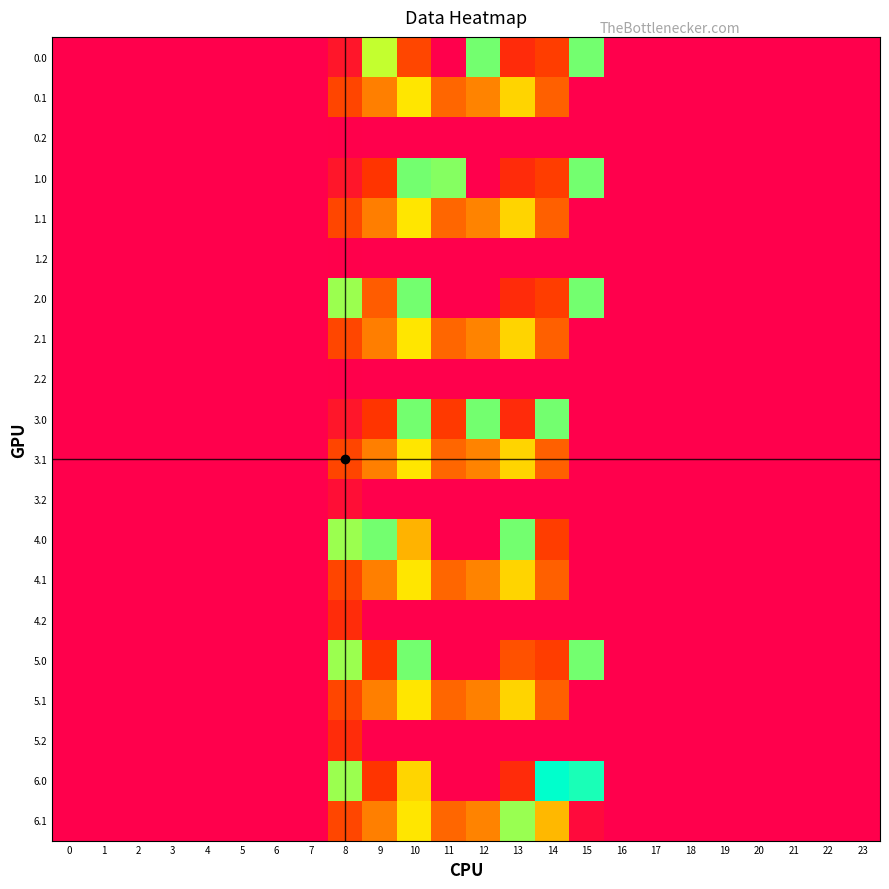

Reading left to right, transcribe all the data shown in this chart.

0.0: 0=0.0	1=0.0	2=0.0	3=0.0	4=0.0	5=0.0	6=0.0	7=0.0	8=63.9	9=471.7	10=184.0	11=0.0	12=517.0	13=126.2	14=167.4	15=517.0	16=0.0	17=0.0	18=0.0	19=0.0	20=0.0	21=0.0	22=0.0	23=0.0
0.1: 0=0.0	1=0.0	2=0.0	3=0.0	4=0.0	5=0.0	6=0.0	7=0.0	8=181.2	9=291.8	10=409.5	11=245.0	12=296.9	13=389.9	14=232.8	15=0.0	16=0.0	17=0.0	18=0.0	19=0.0	20=0.0	21=0.0	22=0.0	23=0.0
0.2: 0=0.0	1=0.0	2=0.0	3=0.0	4=0.0	5=0.0	6=0.0	7=0.0	8=1.7	9=0.0	10=0.0	11=0.0	12=0.0	13=0.0	14=0.0	15=0.0	16=0.0	17=0.0	18=0.0	19=0.0	20=0.0	21=0.0	22=0.0	23=0.0
1.0: 0=0.0	1=0.0	2=0.0	3=0.0	4=0.0	5=0.0	6=0.0	7=0.0	8=63.9	9=148.3	10=517.0	11=507.4	12=0.0	13=126.2	14=167.4	15=517.0	16=0.0	17=0.0	18=0.0	19=0.0	20=0.0	21=0.0	22=0.0	23=0.0
1.1: 0=0.0	1=0.0	2=0.0	3=0.0	4=0.0	5=0.0	6=0.0	7=0.0	8=184.1	9=288.9	10=409.5	11=245.0	12=296.9	13=389.9	14=232.8	15=0.0	16=0.0	17=0.0	18=0.0	19=0.0	20=0.0	21=0.0	22=0.0	23=0.0
1.2: 0=0.0	1=0.0	2=0.0	3=0.0	4=0.0	5=0.0	6=0.0	7=0.0	8=1.7	9=0.0	10=0.0	11=0.0	12=0.0	13=0.0	14=0.0	15=0.0	16=0.0	17=0.0	18=0.0	19=0.0	20=0.0	21=0.0	22=0.0	23=0.0
2.0: 0=0.0	1=0.0	2=0.0	3=0.0	4=0.0	5=0.0	6=0.0	7=0.0	8=494.2	9=225.4	10=517.0	11=0.0	12=0.0	13=126.2	14=167.4	15=517.0	16=0.0	17=0.0	18=0.0	19=0.0	20=0.0	21=0.0	22=0.0	23=0.0
2.1: 0=0.0	1=0.0	2=0.0	3=0.0	4=0.0	5=0.0	6=0.0	7=0.0	8=184.1	9=288.9	10=409.5	11=245.0	12=296.9	13=389.9	14=232.8	15=0.0	16=0.0	17=0.0	18=0.0	19=0.0	20=0.0	21=0.0	22=0.0	23=0.0
2.2: 0=0.0	1=0.0	2=0.0	3=0.0	4=0.0	5=0.0	6=0.0	7=0.0	8=1.7	9=0.0	10=0.0	11=0.0	12=0.0	13=0.0	14=0.0	15=0.0	16=0.0	17=0.0	18=0.0	19=0.0	20=0.0	21=0.0	22=0.0	23=0.0
3.0: 0=0.0	1=0.0	2=0.0	3=0.0	4=0.0	5=0.0	6=0.0	7=0.0	8=63.9	9=148.3	10=517.0	11=157.7	12=517.0	13=126.2	14=517.0	15=0.0	16=0.0	17=0.0	18=0.0	19=0.0	20=0.0	21=0.0	22=0.0	23=0.0
3.1: 0=0.0	1=0.0	2=0.0	3=0.0	4=0.0	5=0.0	6=0.0	7=0.0	8=181.2	9=291.8	10=409.5	11=245.0	12=296.9	13=389.9	14=232.8	15=0.0	16=0.0	17=0.0	18=0.0	19=0.0	20=0.0	21=0.0	22=0.0	23=0.0
3.2: 0=0.0	1=0.0	2=0.0	3=0.0	4=0.0	5=0.0	6=0.0	7=0.0	8=42.7	9=0.0	10=0.0	11=0.0	12=0.0	13=0.0	14=0.0	15=0.0	16=0.0	17=0.0	18=0.0	19=0.0	20=0.0	21=0.0	22=0.0	23=0.0
4.0: 0=0.0	1=0.0	2=0.0	3=0.0	4=0.0	5=0.0	6=0.0	7=0.0	8=494.2	9=517.0	10=351.5	11=0.0	12=0.0	13=517.0	14=167.4	15=0.0	16=0.0	17=0.0	18=0.0	19=0.0	20=0.0	21=0.0	22=0.0	23=0.0
4.1: 0=0.0	1=0.0	2=0.0	3=0.0	4=0.0	5=0.0	6=0.0	7=0.0	8=181.2	9=291.8	10=409.5	11=245.0	12=296.9	13=389.9	14=232.8	15=0.0	16=0.0	17=0.0	18=0.0	19=0.0	20=0.0	21=0.0	22=0.0	23=0.0
4.2: 0=0.0	1=0.0	2=0.0	3=0.0	4=0.0	5=0.0	6=0.0	7=0.0	8=126.7	9=0.0	10=0.0	11=0.0	12=0.0	13=0.0	14=0.0	15=0.0	16=0.0	17=0.0	18=0.0	19=0.0	20=0.0	21=0.0	22=0.0	23=0.0
5.0: 0=0.0	1=0.0	2=0.0	3=0.0	4=0.0	5=0.0	6=0.0	7=0.0	8=494.2	9=148.3	10=517.0	11=0.0	12=0.0	13=203.2	14=167.4	15=517.0	16=0.0	17=0.0	18=0.0	19=0.0	20=0.0	21=0.0	22=0.0	23=0.0
5.1: 0=0.0	1=0.0	2=0.0	3=0.0	4=0.0	5=0.0	6=0.0	7=0.0	8=184.1	9=291.8	10=409.5	11=245.0	12=294.0	13=389.9	14=232.8	15=0.0	16=0.0	17=0.0	18=0.0	19=0.0	20=0.0	21=0.0	22=0.0	23=0.0
5.2: 0=0.0	1=0.0	2=0.0	3=0.0	4=0.0	5=0.0	6=0.0	7=0.0	8=126.7	9=0.0	10=0.0	11=0.0	12=0.0	13=0.0	14=0.0	15=0.0	16=0.0	17=0.0	18=0.0	19=0.0	20=0.0	21=0.0	22=0.0	23=0.0
6.0: 0=0.0	1=0.0	2=0.0	3=0.0	4=0.0	5=0.0	6=0.0	7=0.0	8=494.2	9=148.3	10=390.8	11=0.0	12=0.0	13=126.2	14=584.0	15=568.9	16=0.0	17=0.0	18=0.0	19=0.0	20=0.0	21=0.0	22=0.0	23=0.0
6.1: 0=0.0	1=0.0	2=0.0	3=0.0	4=0.0	5=0.0	6=0.0	7=0.0	8=184.1	9=291.8	10=409.5	11=245.0	12=296.9	13=495.7	14=357.8	15=31.5	16=0.0	17=0.0	18=0.0	19=0.0	20=0.0	21=0.0	22=0.0	23=0.0